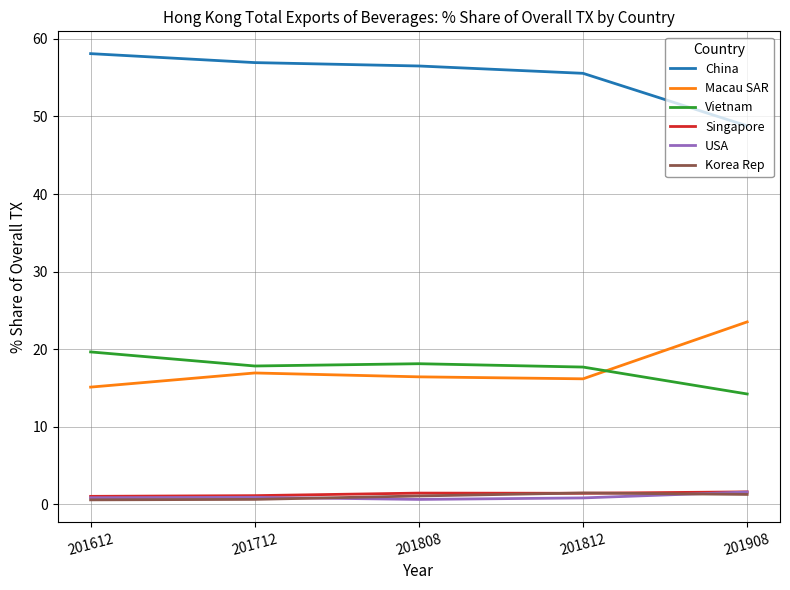

What is the greatest value displayed?

58.1